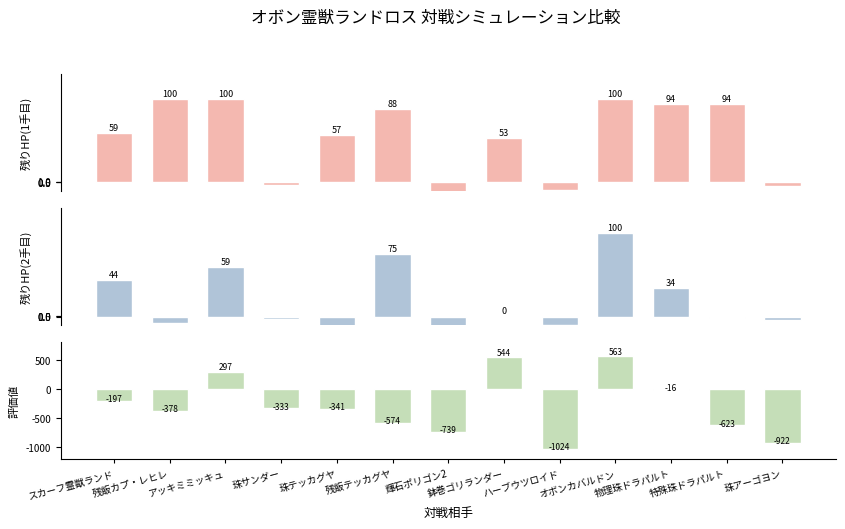

Where is 残りHP(2手目) nearest to the value 22?

物理珠ドラパルト